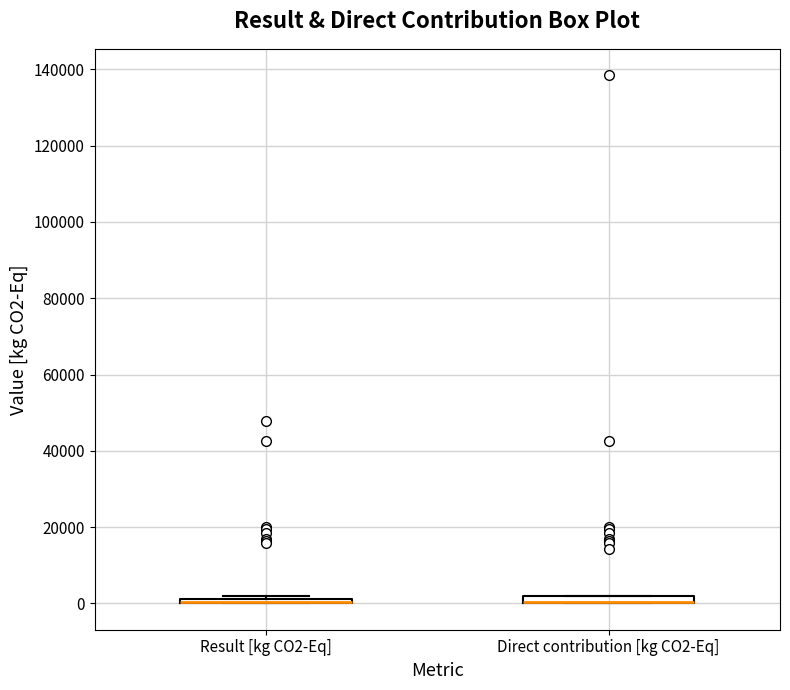

Where is the upper edge of the box for Result [kg CO2-Eq] on the y-axis? The values are not printed on the chart, so give them approximately, as read against the axis.

2000